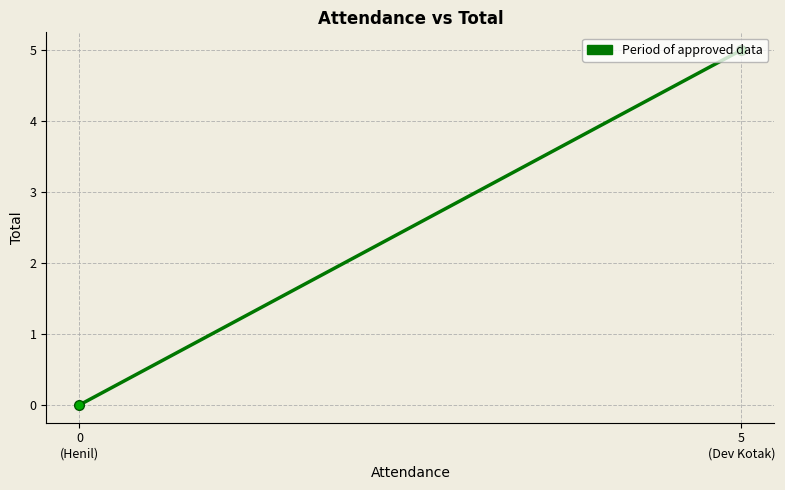

What is the change in value from 5
(Dev Kotak) to 0
(Henil)?

-5